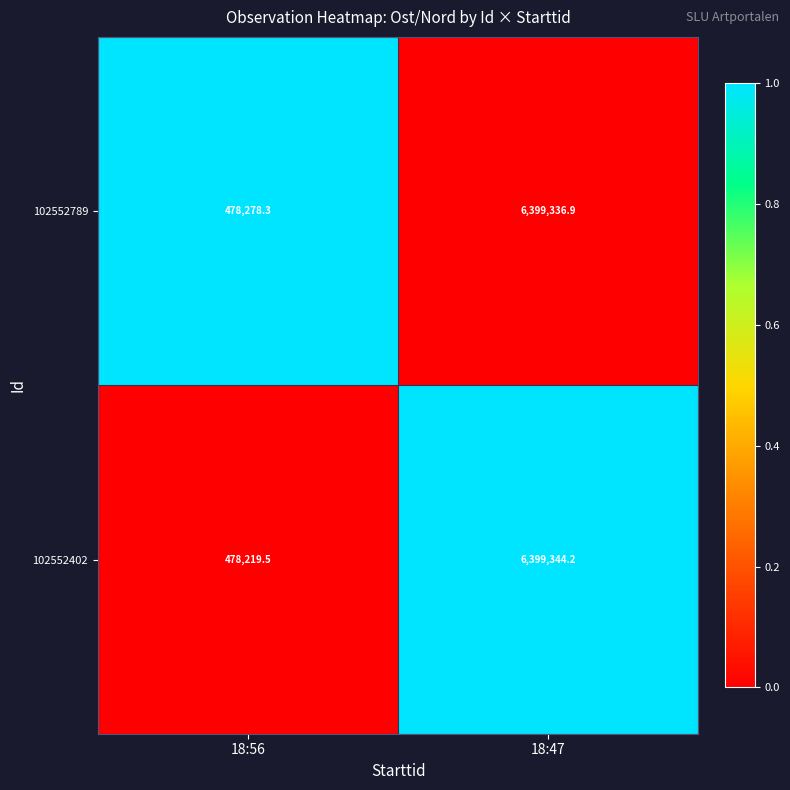

How many values in the 102552402 series exceed 6399344?

1